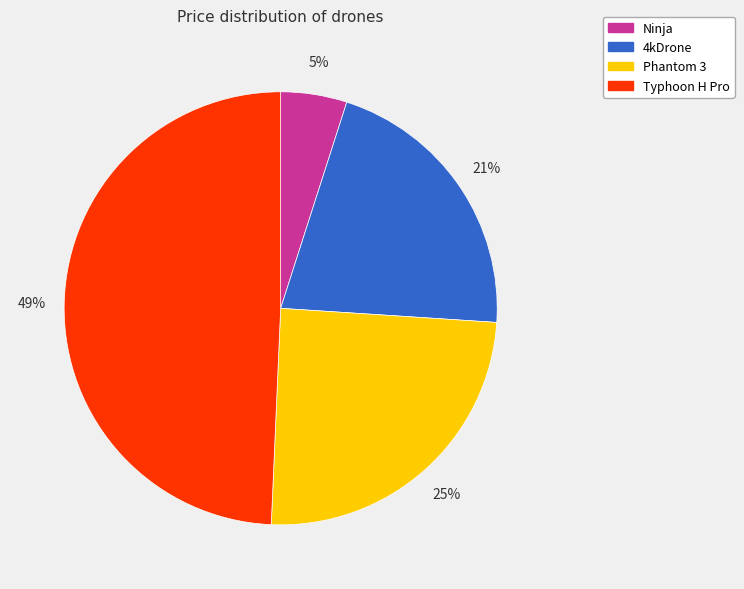

To the nearest percent, what percentage of the pie is Phantom 3?

25%